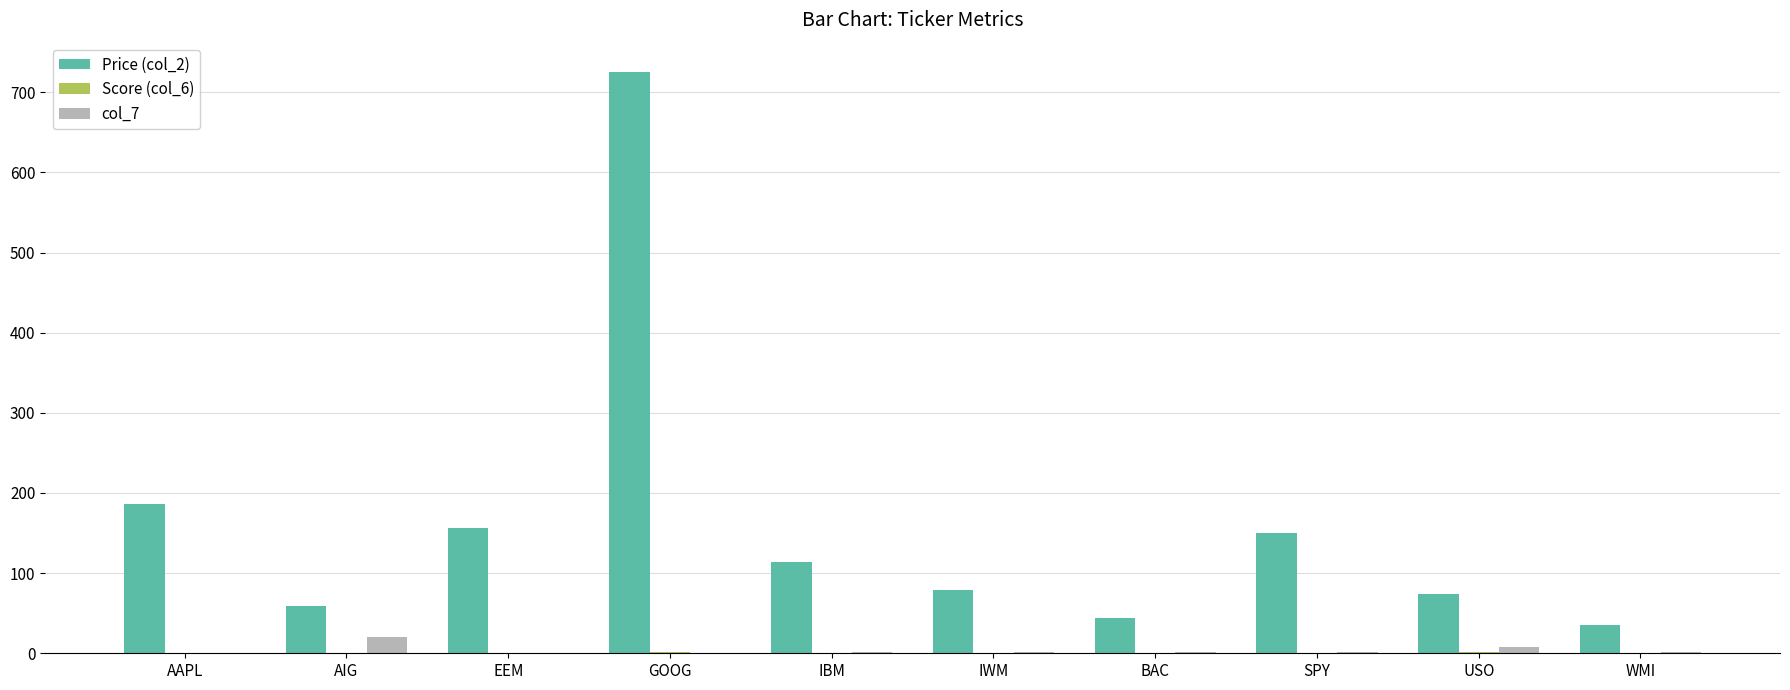

At which category is the sum across all series the highest?

GOOG